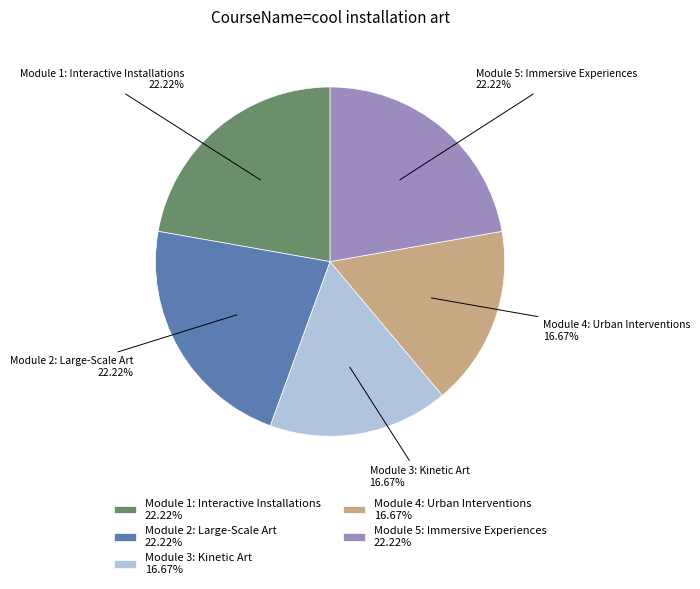

Between Module 2: Large-Scale Art and Module 4: Urban Interventions, which is larger?

Module 2: Large-Scale Art